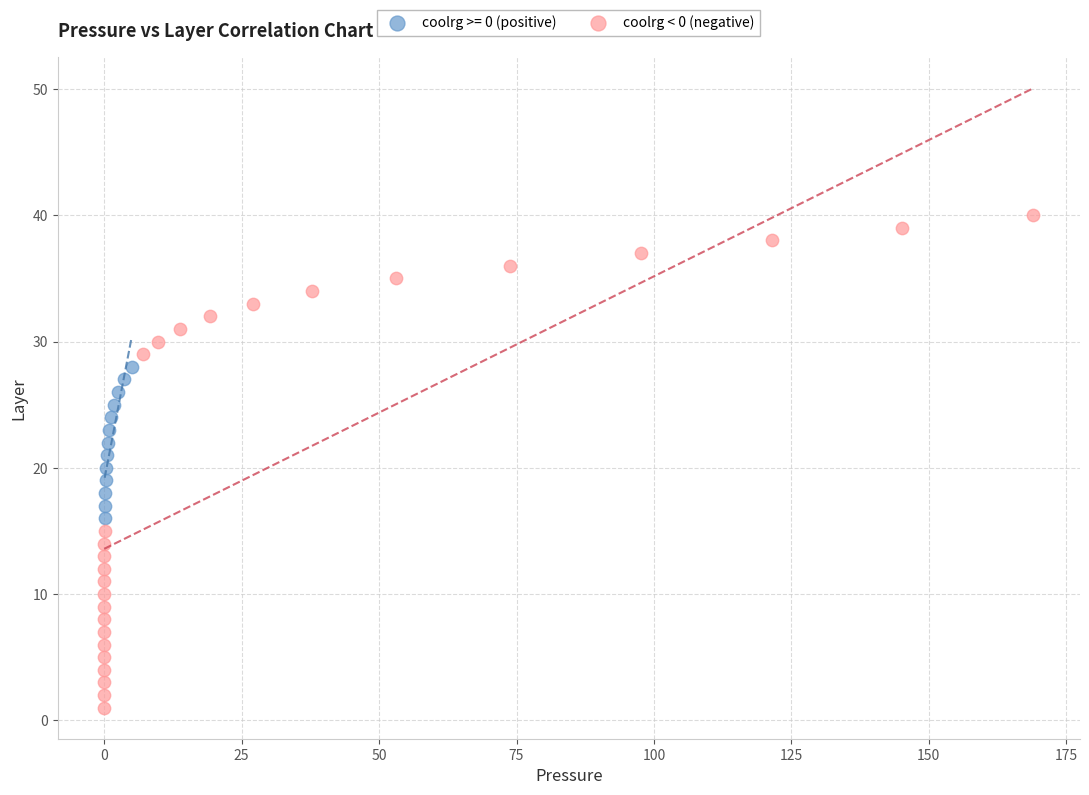

Which series has the widest spread of Y values?

coolrg < 0 (negative)